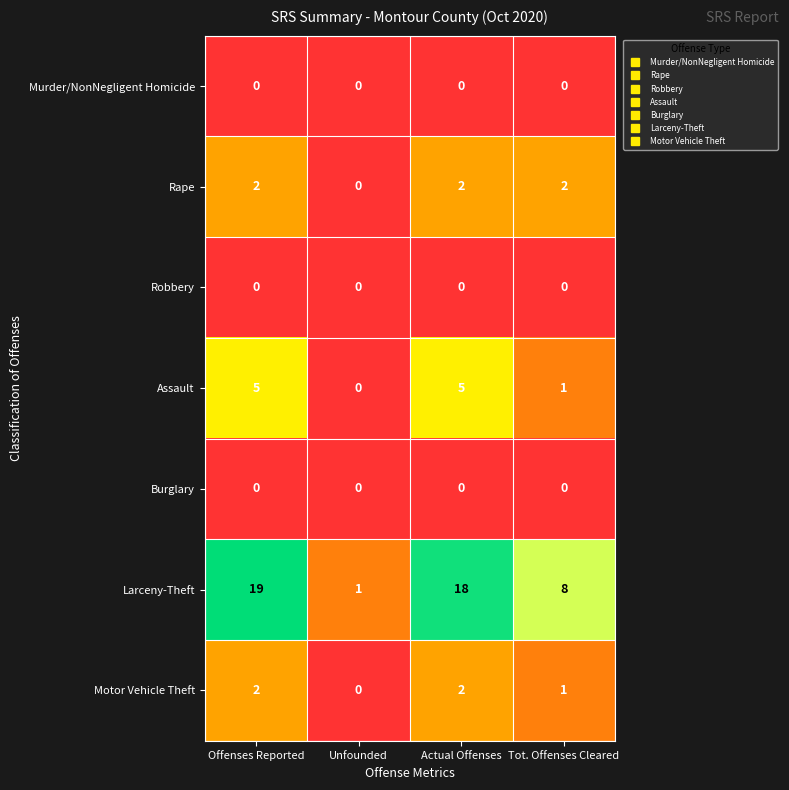

Is it true that Rape equals 3 at Actual Offenses?

False